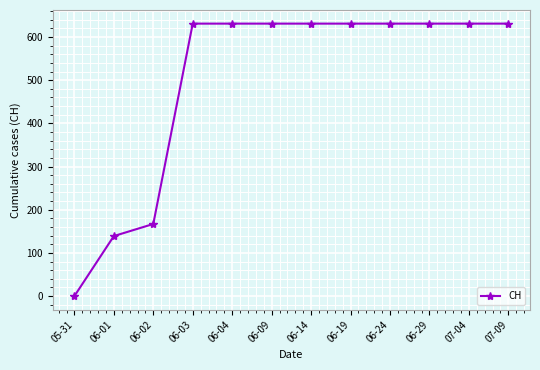

What is the value of the 4th point from the left?

631